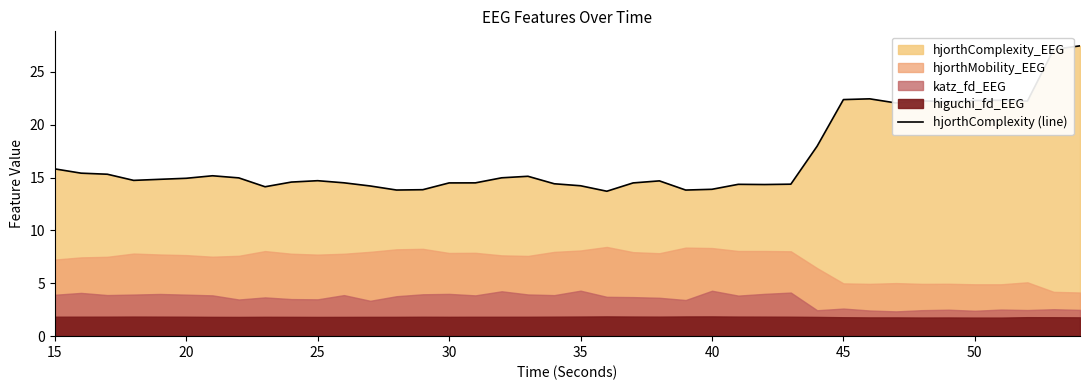

True or false: hjorthComplexity (line) has a value of 14.5 at 30.

True